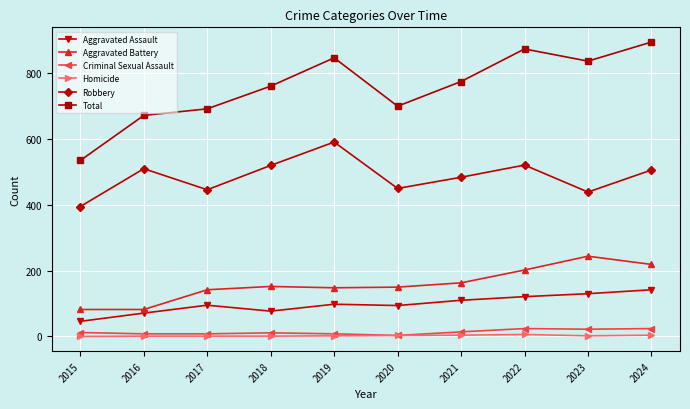

What is the sum of all Aggravated Battery values?

1584